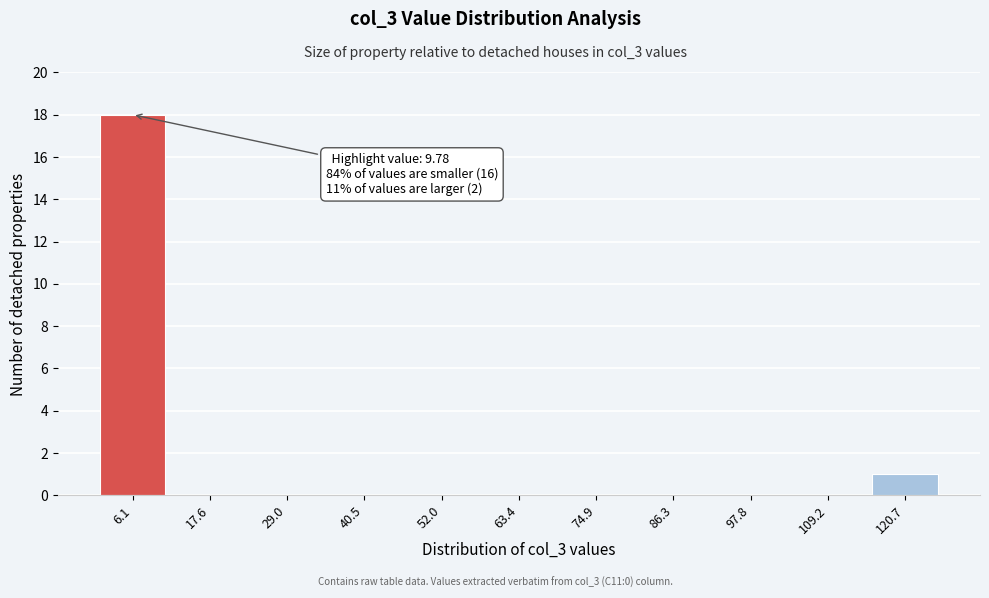

Reading right to left, what are all the values shown in this chart?

120.7=1	109.2=0	97.8=0	86.3=0	74.9=0	63.4=0	52.0=0	40.5=0	29.0=0	17.6=0	6.1=18